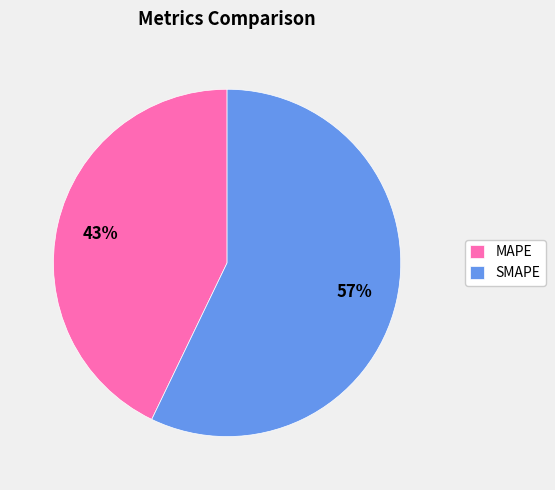

What is the largest slice in the pie chart?

SMAPE